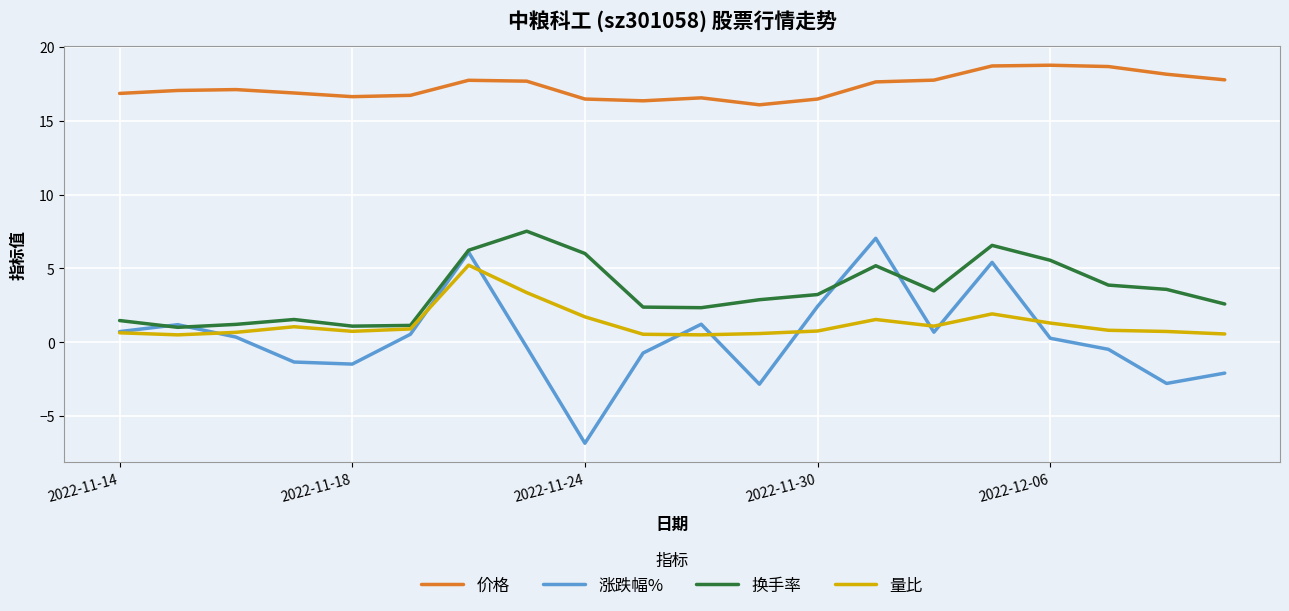

At how many categories does at least one series exceed 3?

20